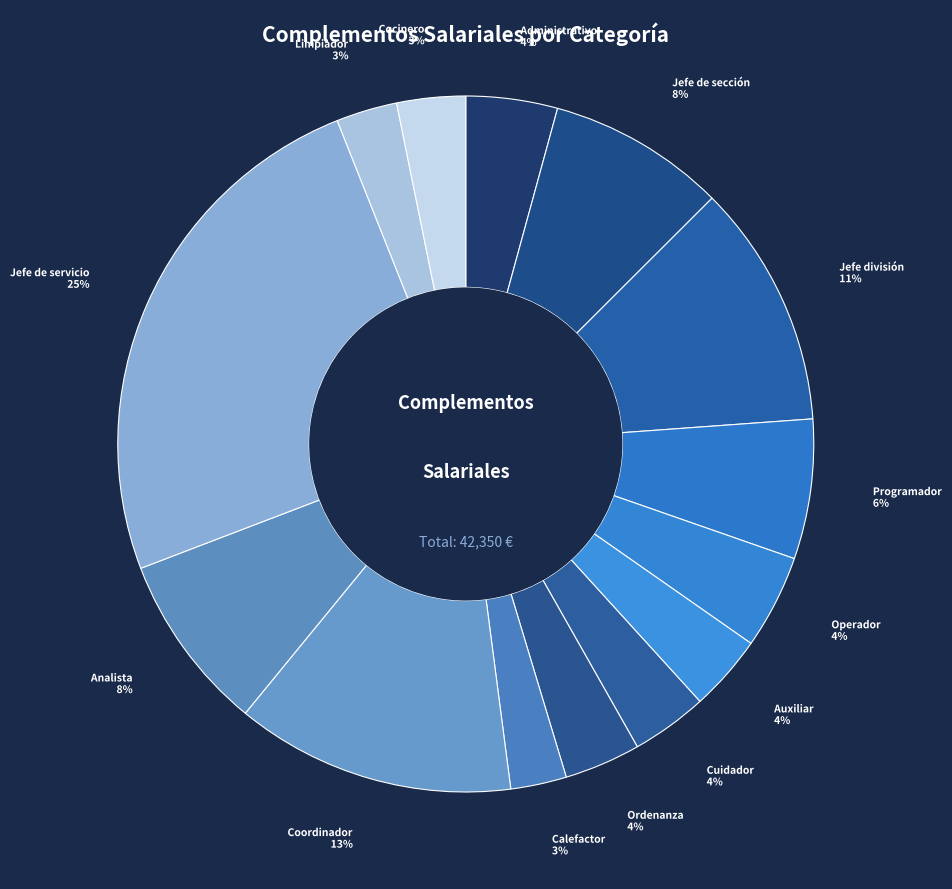

How many segments does this pie chart have?

14